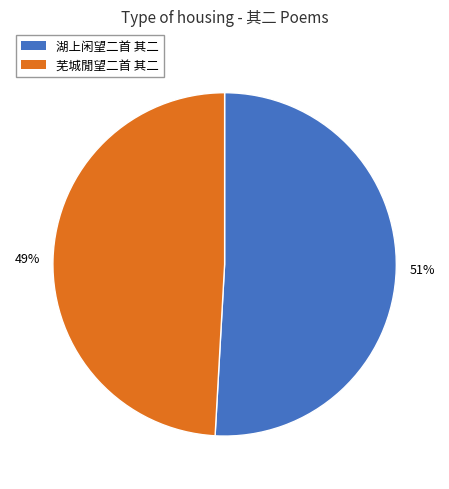

To the nearest percent, what is the difference between the 芜城閒望二首 其二 and 湖上闲望二首 其二 slice percentages?

2%